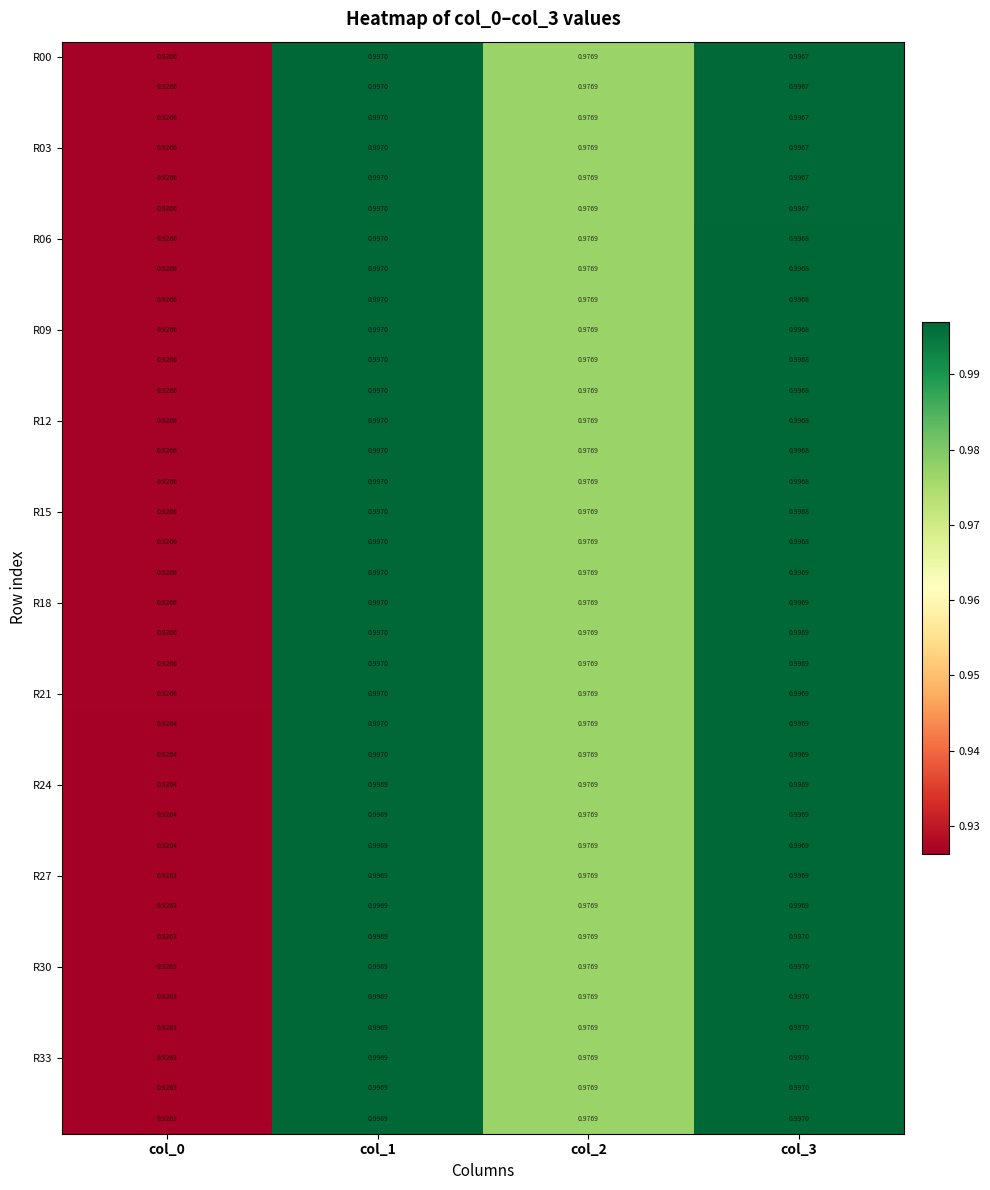

What is the greatest value displayed?

1.0